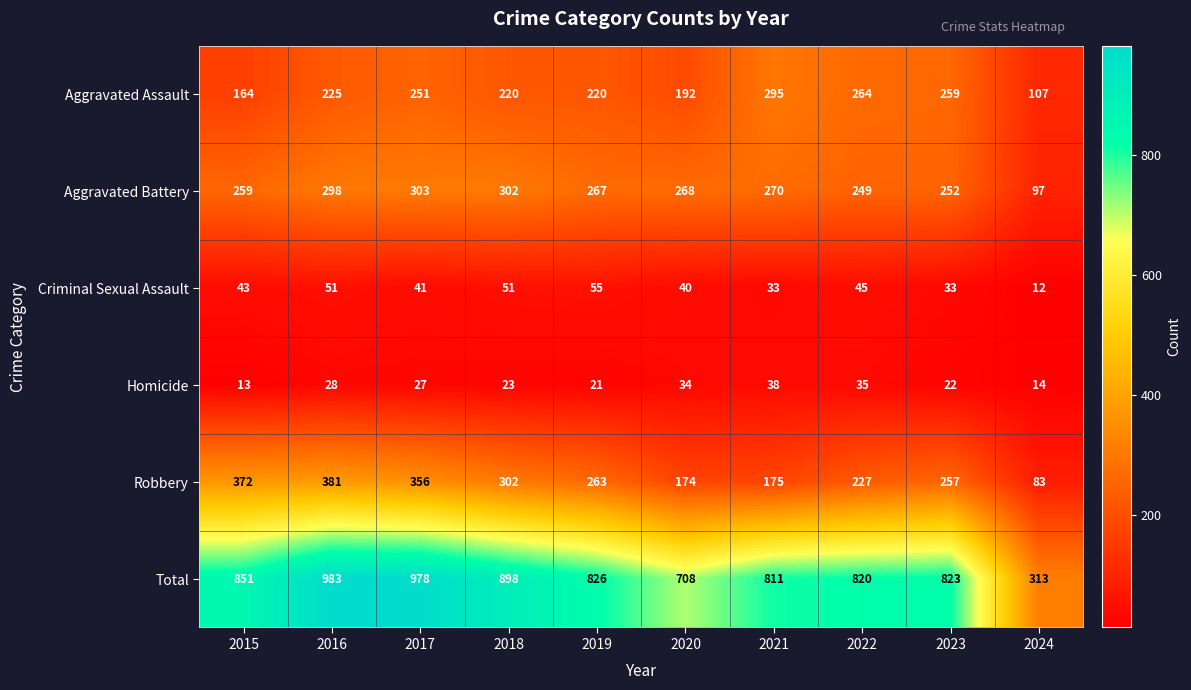

The value of Homicide at 2017 is 27. True or false?

True